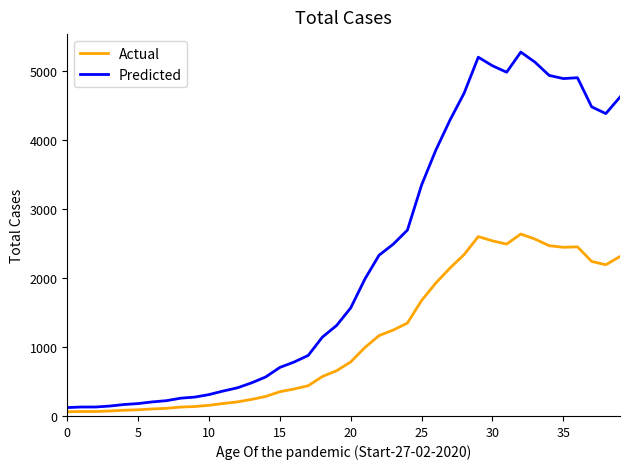

What is the difference between the maximum and minimum values in the Actual series?

2578